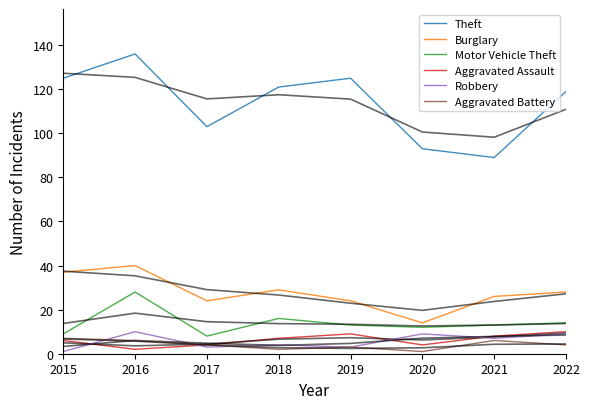

What is the difference between the highest and lowest values at 2019?

122